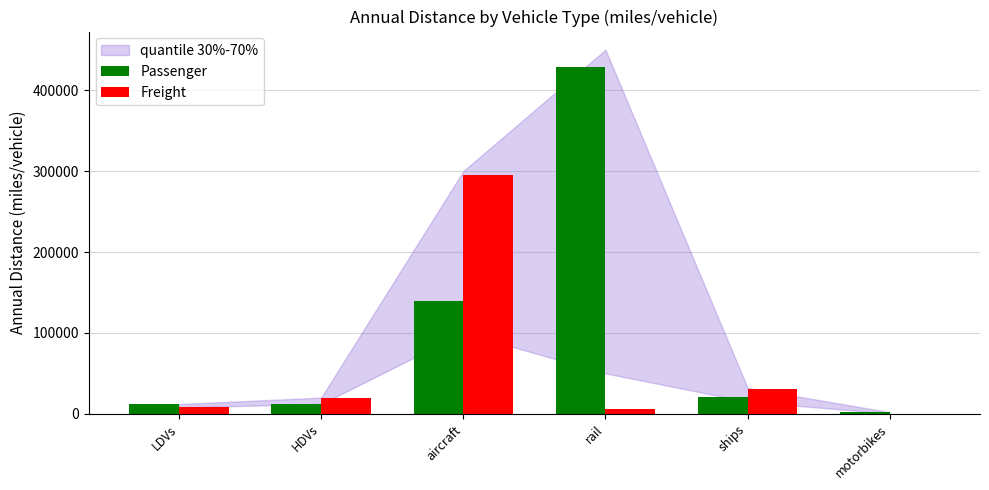

Which series has the largest total across all categories?

Passenger